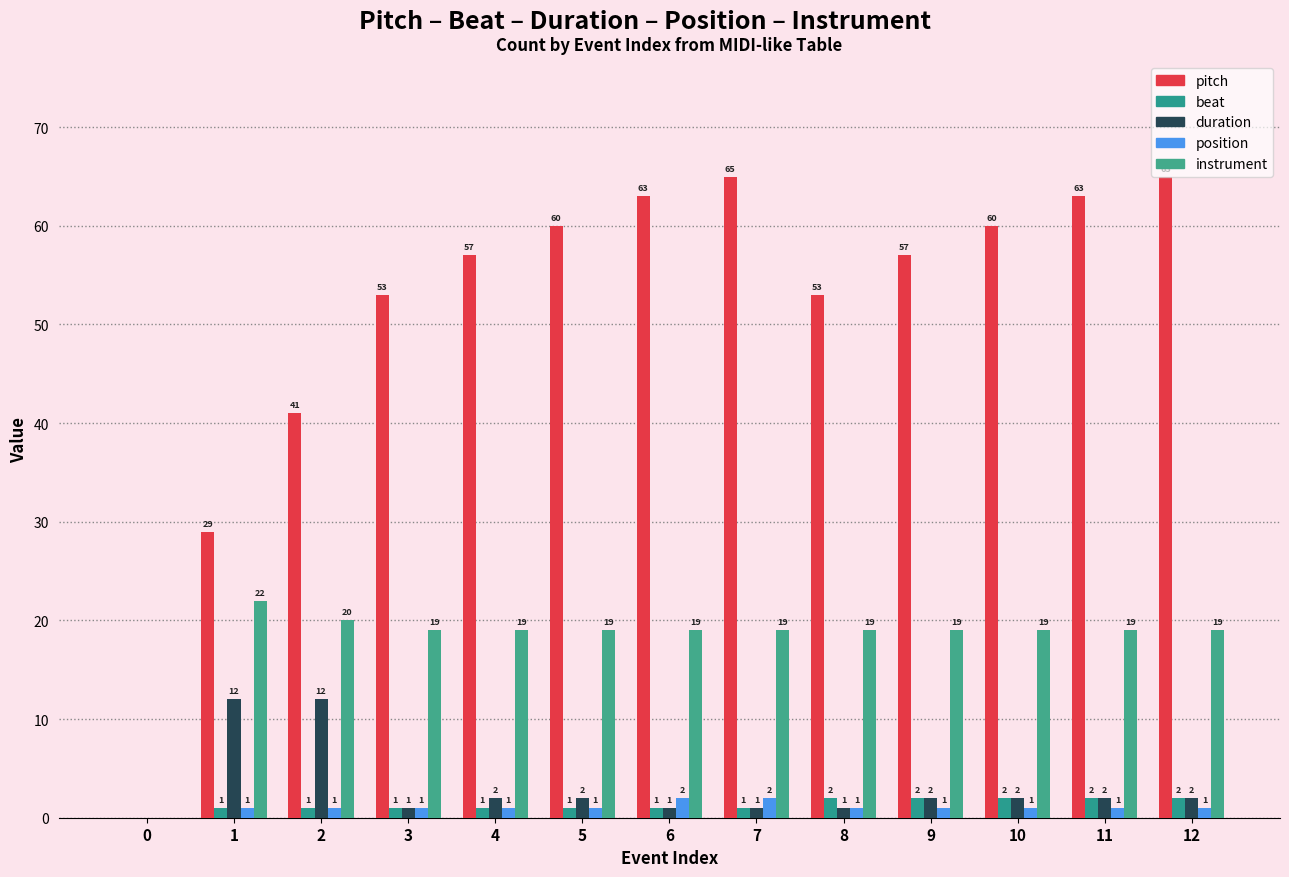

What is the spread (max minus min) of values at 7?

64